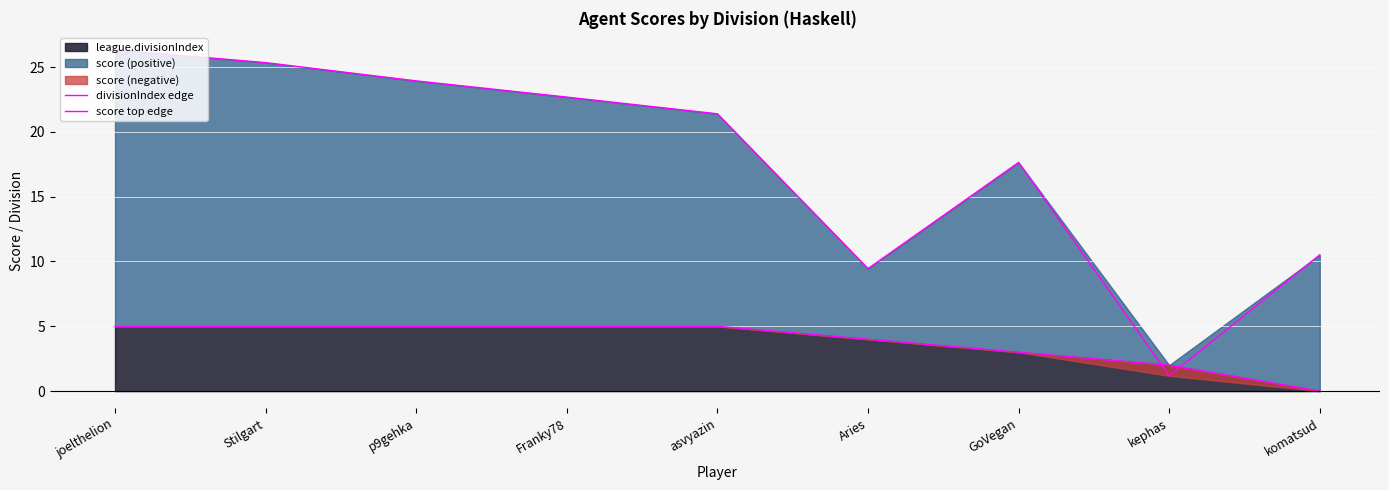

Reading left to right, list all the values displayed in this chart.

divisionIndex edge: joelthelion=5.0	Stilgart=5.0	p9gehka=5.0	Franky78=5.0	asvyazin=5.0	Aries=4.0	GoVegan=3.0	kephas=2.0	komatsud=0.0
score top edge: joelthelion=26.3	Stilgart=25.3	p9gehka=23.9	Franky78=22.7	asvyazin=21.4	Aries=9.4	GoVegan=17.6	kephas=1.2	komatsud=10.5